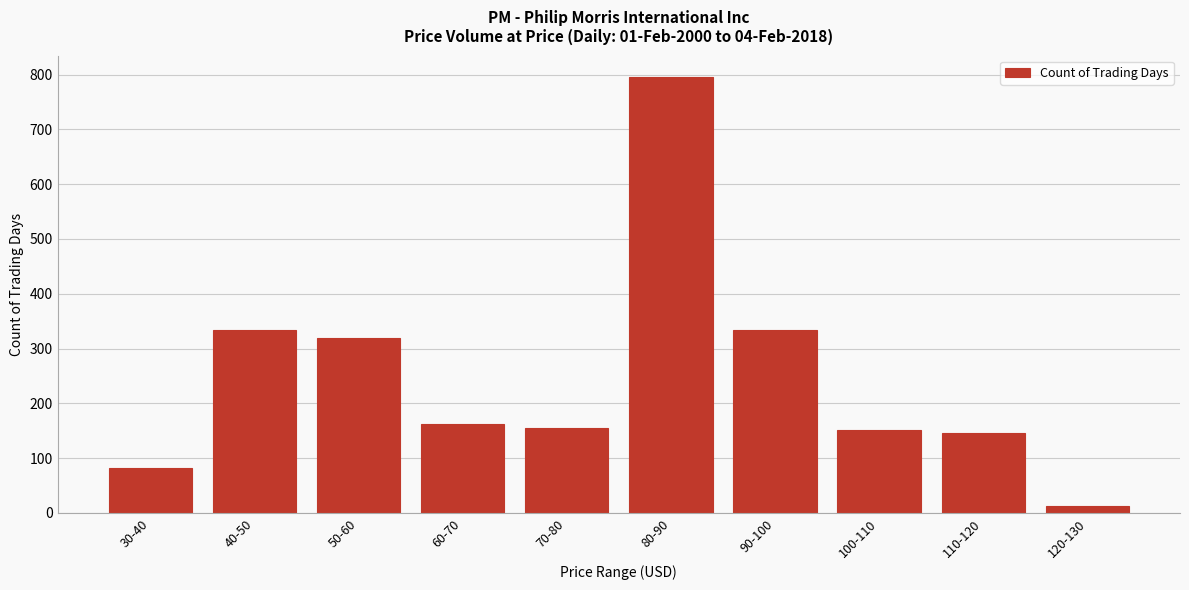

The chart shows a value of 152 at 100-110. True or false?

True